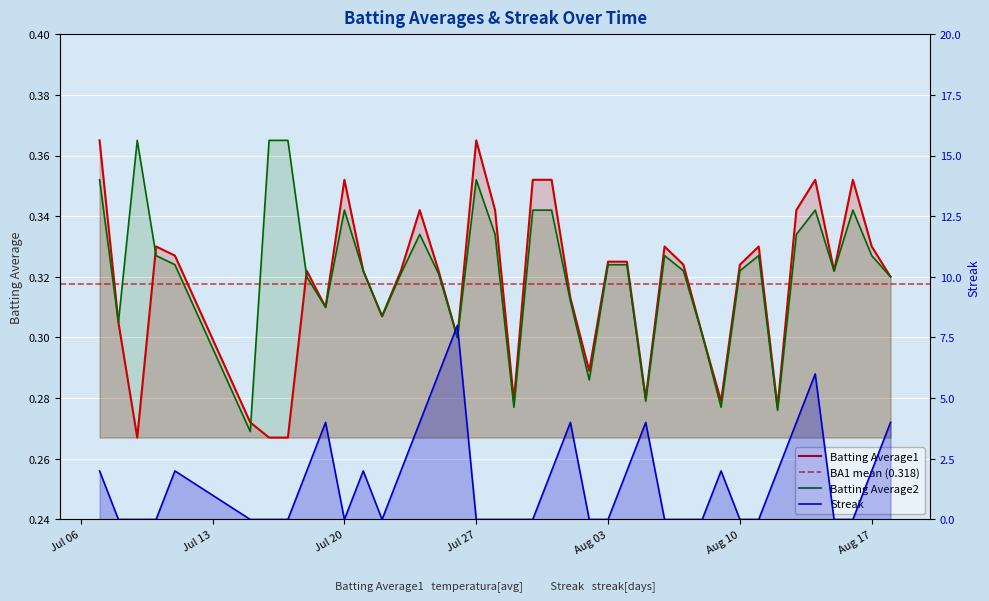

Is it true that Batting Average1 equals 0.2 at 2010-07-23?

False